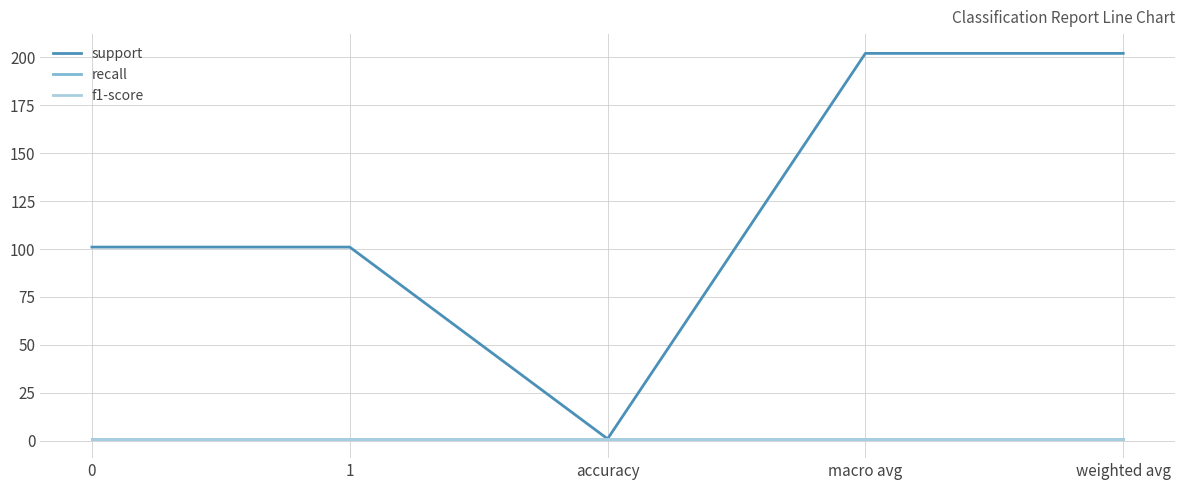

True or false: support and recall cross at least once.

False